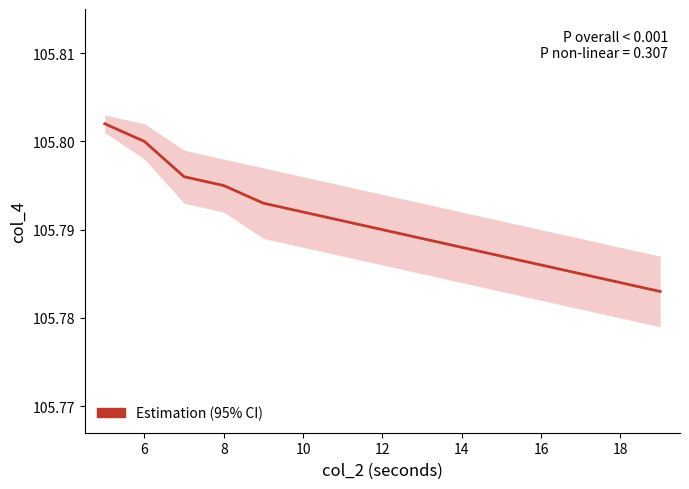

Read the value at 16.

105.8